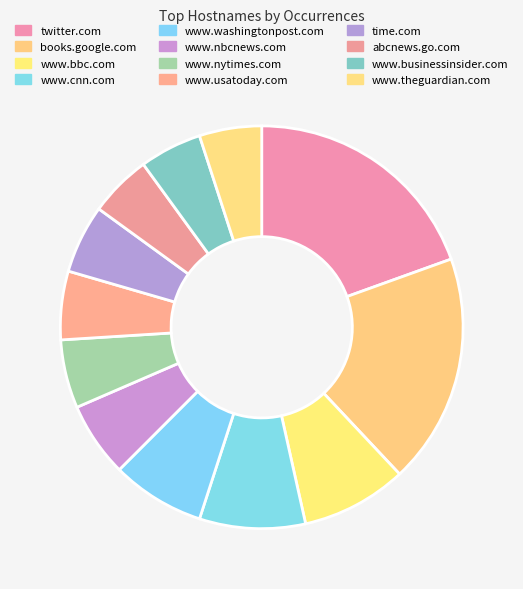

Count the number of slices in the pie.

12